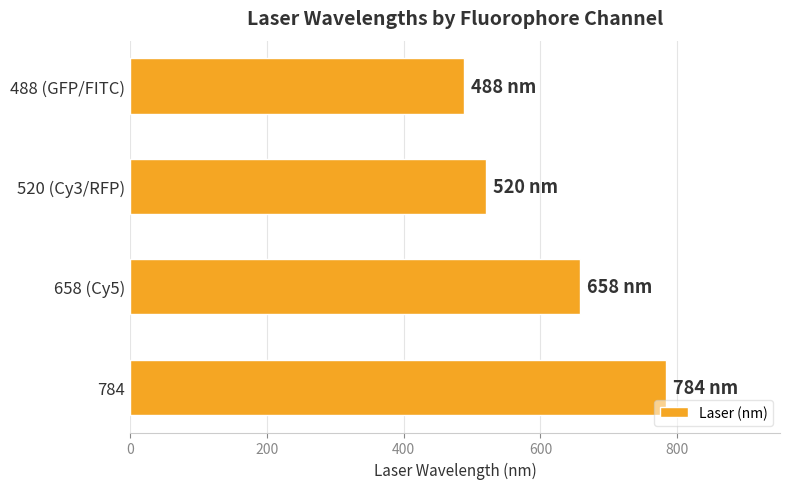

What is the change in value from 488 (GFP/FITC) to 658 (Cy5)?

+170